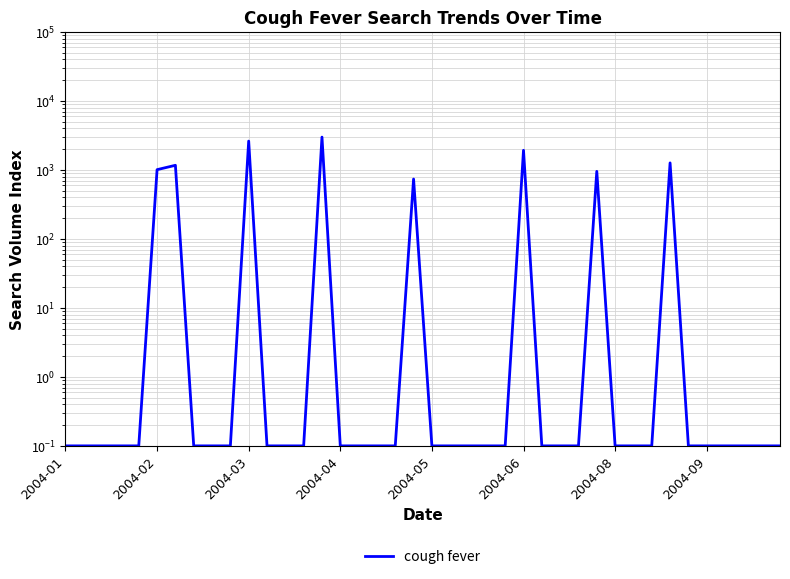

How many lines are shown in the chart?

1